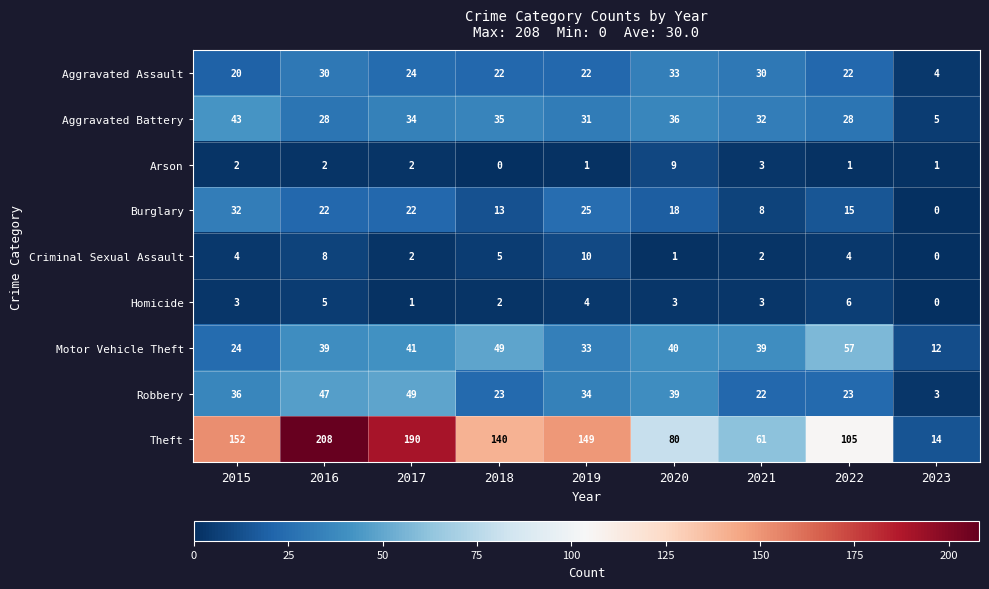

Where does the Aggravated Battery series first go above 32?

2015